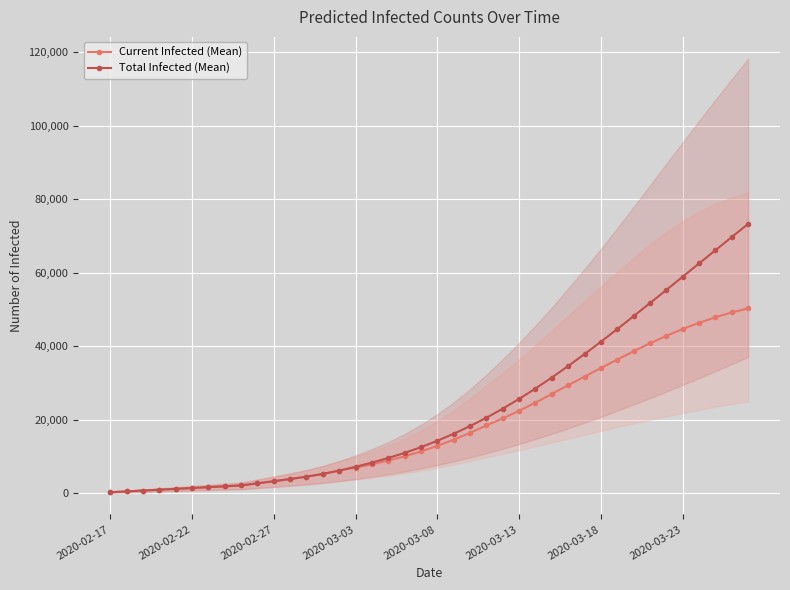

At which category does the chart reach its minimum across all series?

2020-02-17